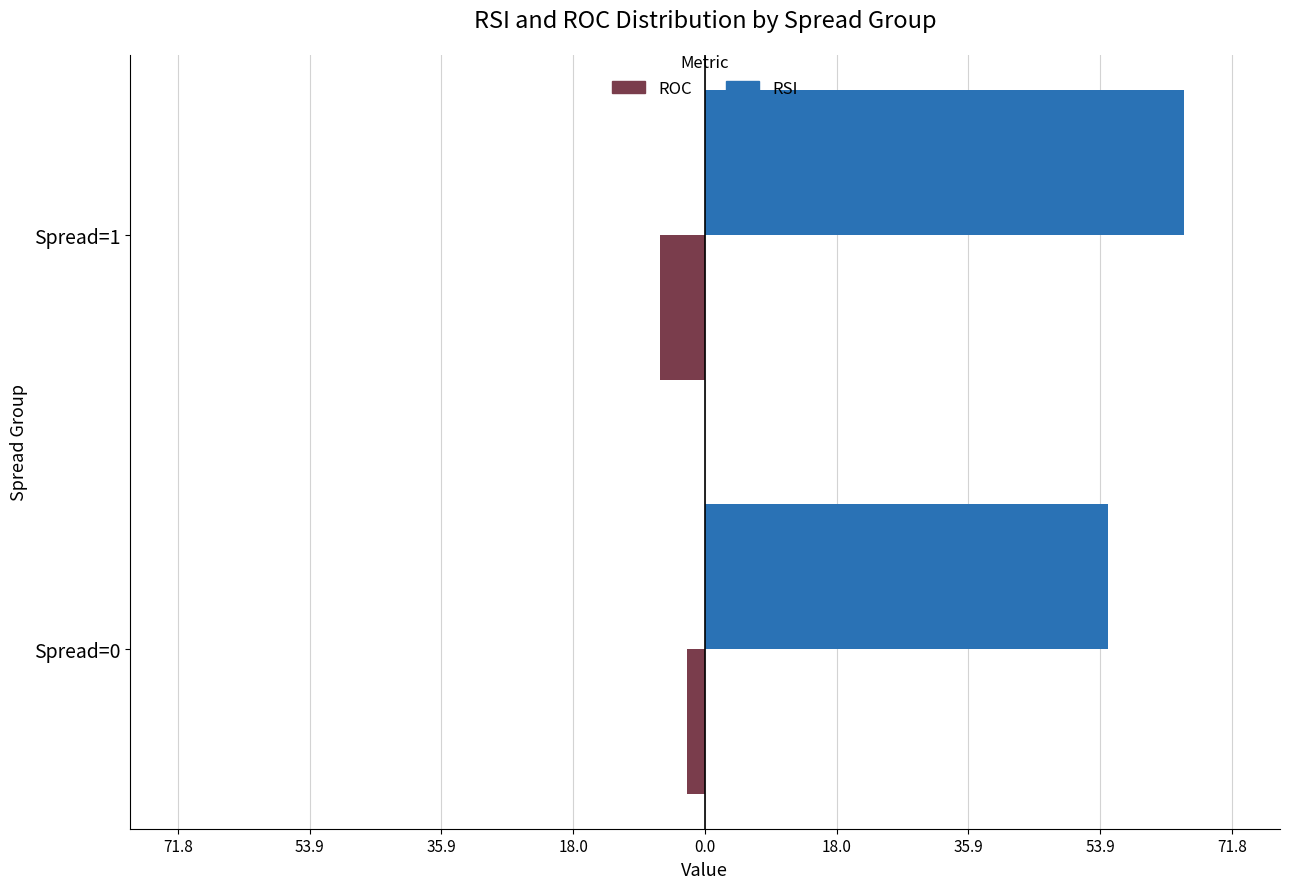

How many bars are there in total?

4